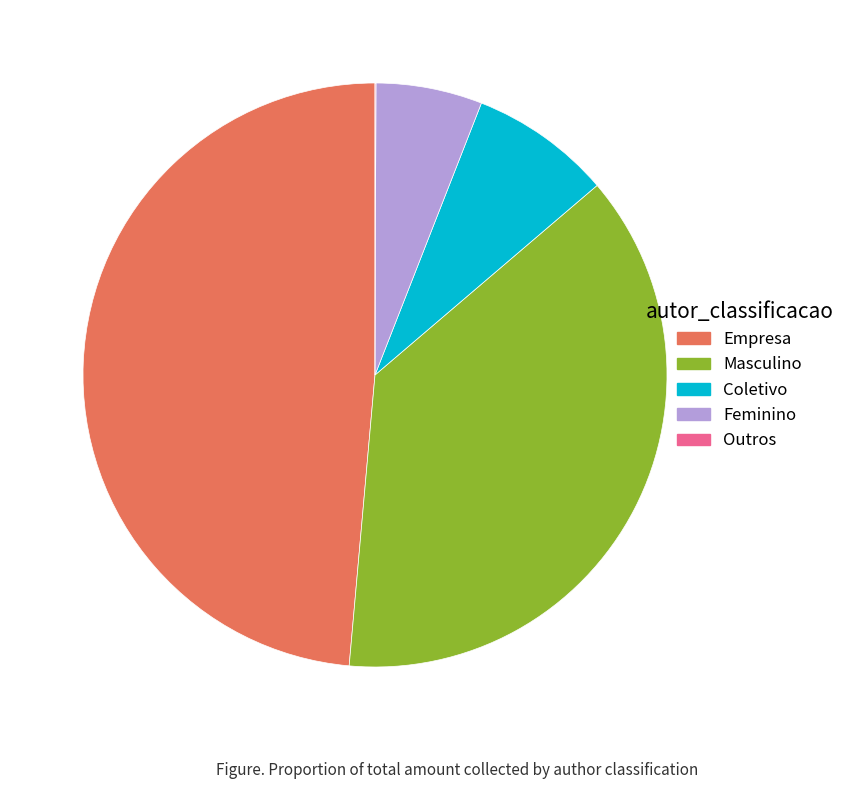

The Feminino slice represents 6% of the pie. True or false?

True